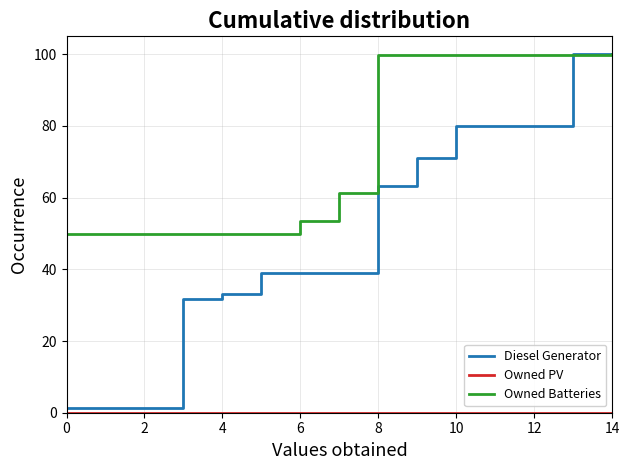

Which series has the widest spread of values?

Diesel Generator